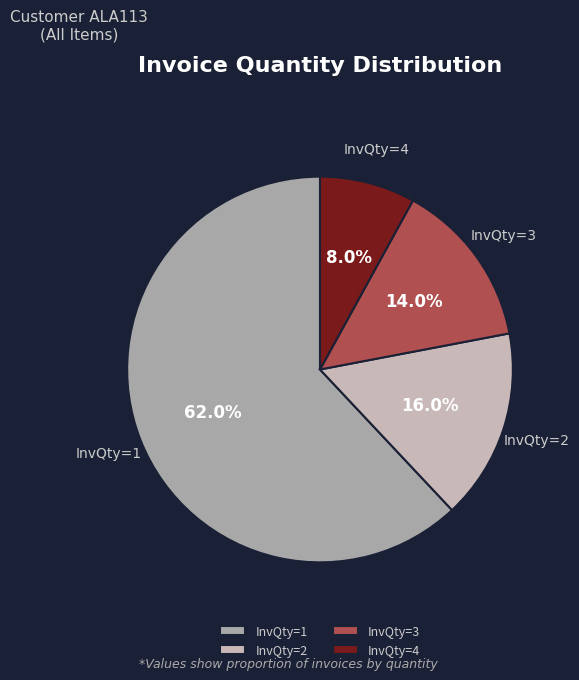

The InvQty=3 slice represents 14% of the pie. True or false?

True